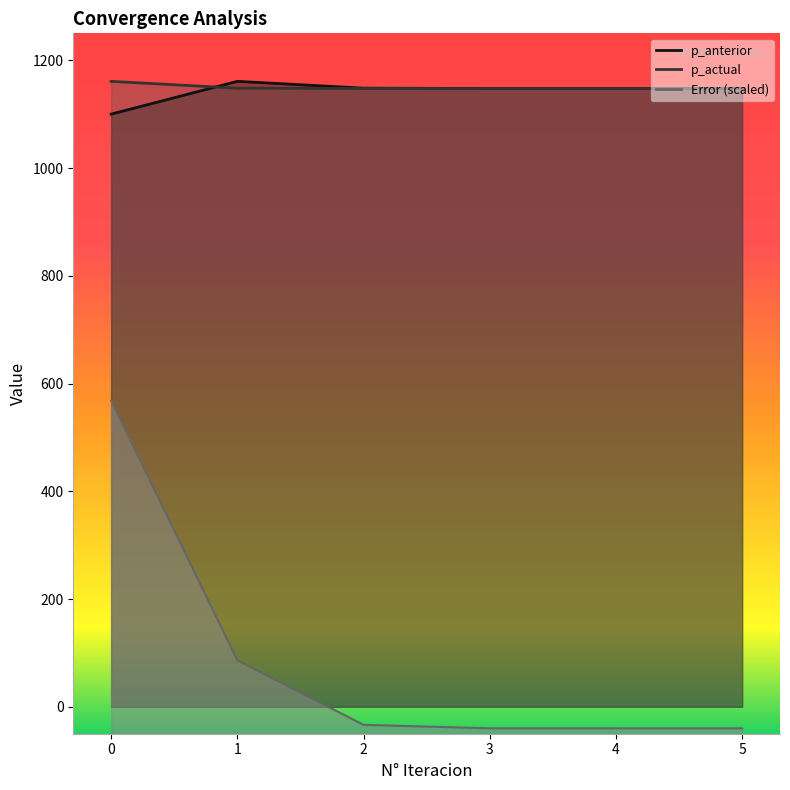

Reading right to left, transcribe all the data shown in this chart.

p_anterior: 1147.6	1147.6	1147.6	1148.2	1160.9	1100.0
p_actual: 1147.6	1147.6	1147.6	1147.6	1148.2	1160.9
Error: -40.0	-40.0	-40.0	-33.5	86.3	568.7